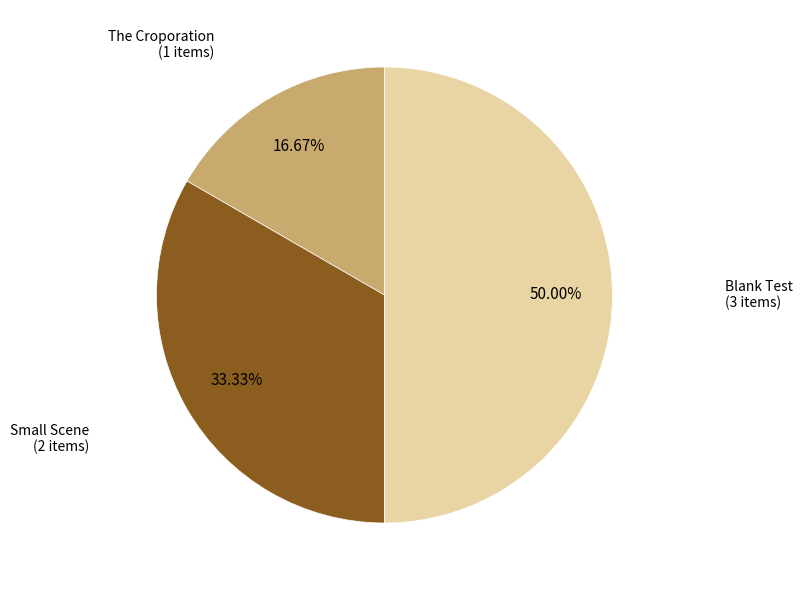

Is the sum of Blank Test and The Croporation greater than half?

Yes